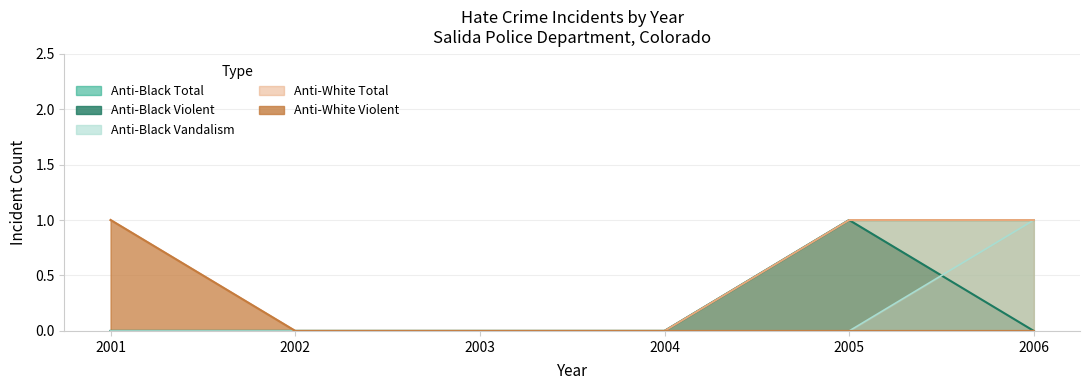

How many data points does each series have?

6